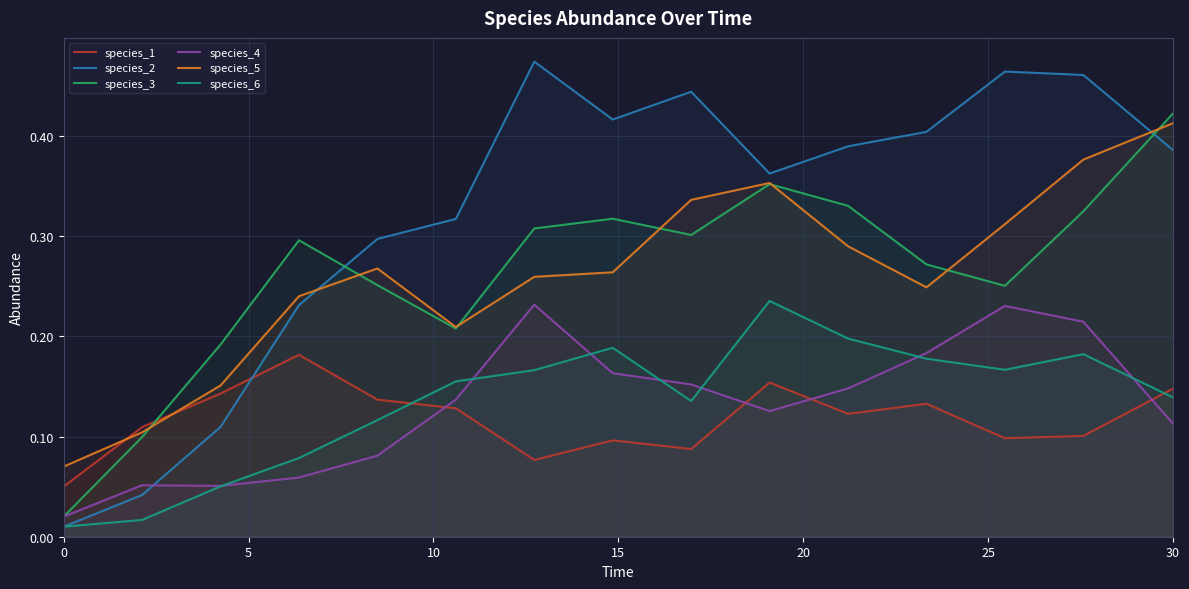

Which series has the largest range (max minus min)?

species_2